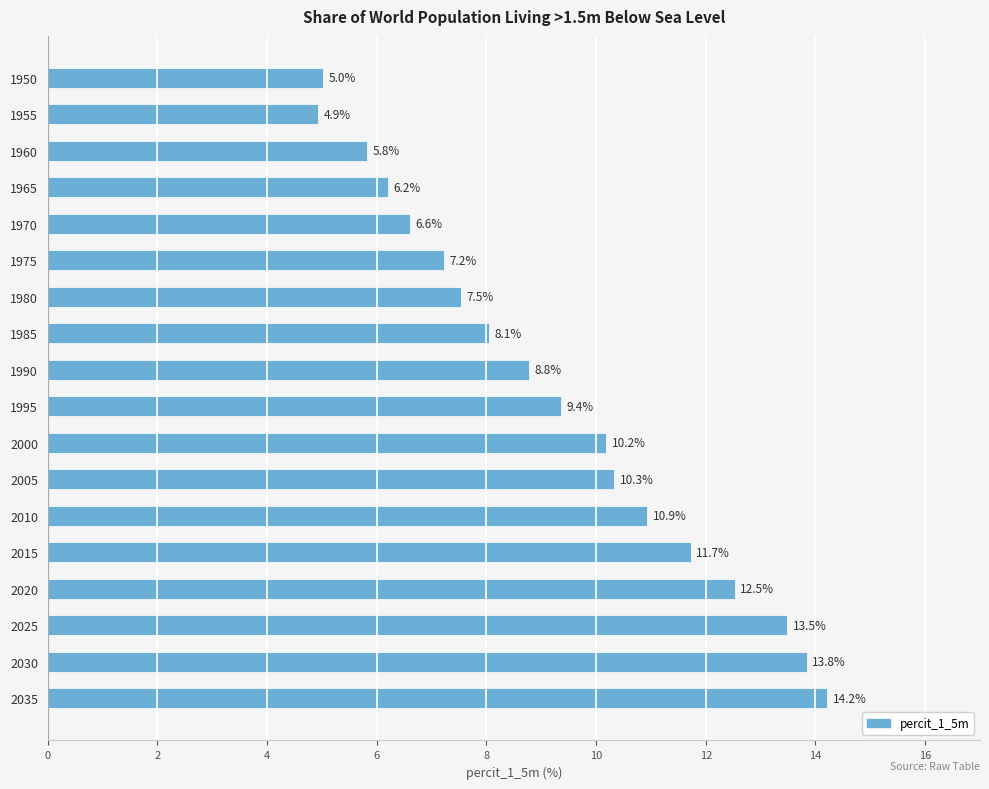

How many bars are there in total?

18